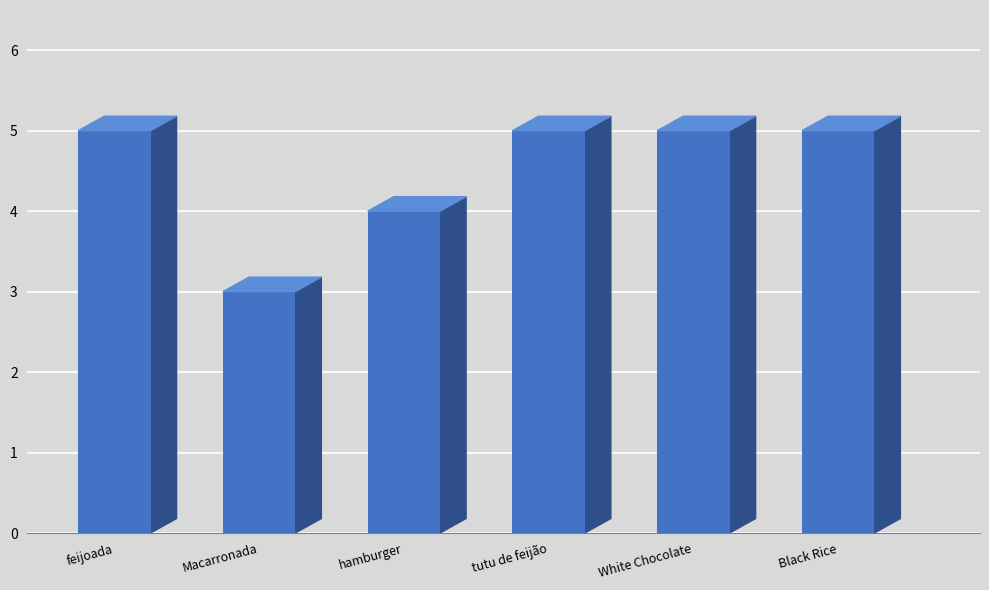

How many values are between 4 and 5?

5